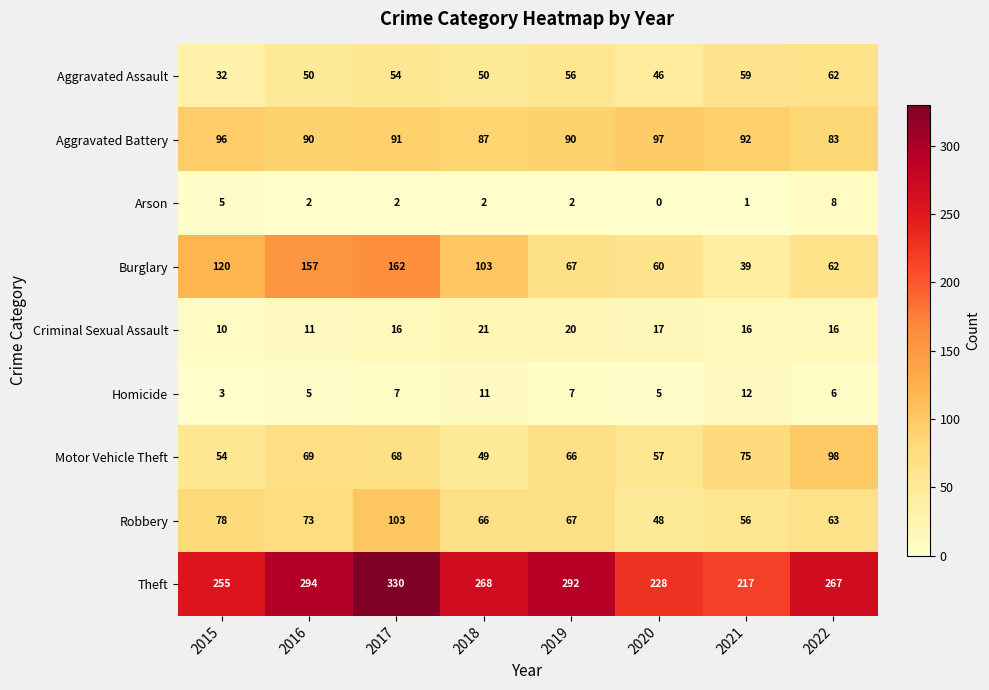

Rank the categories by Theft value from highest to lowest.

2017, 2016, 2019, 2018, 2022, 2015, 2020, 2021